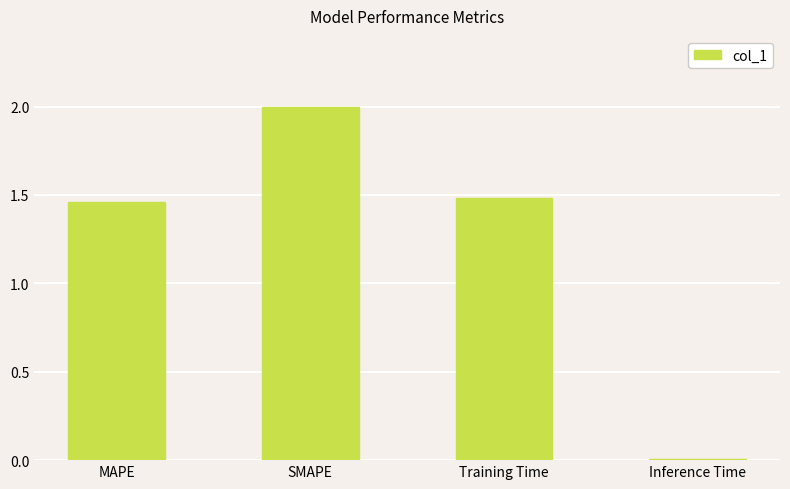

The chart shows a value of 0.0 at Inference Time. True or false?

True